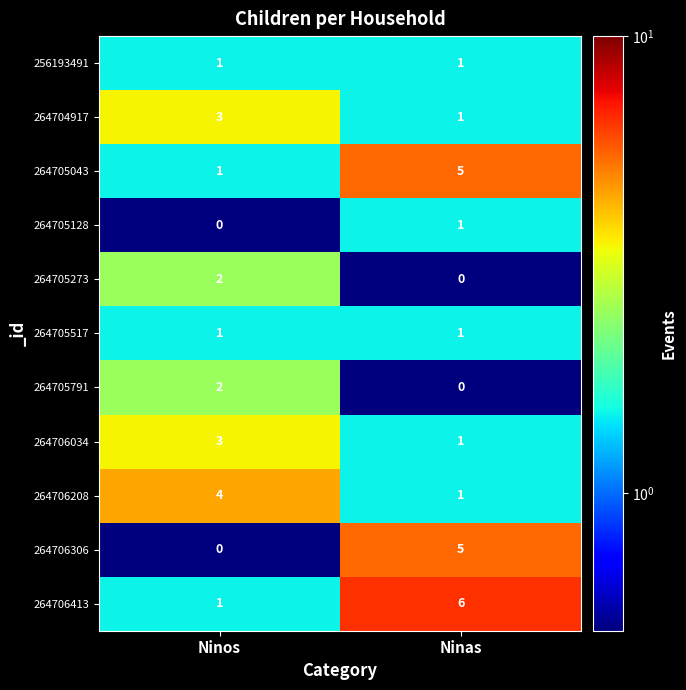

Count the number of categories in the chart.

2